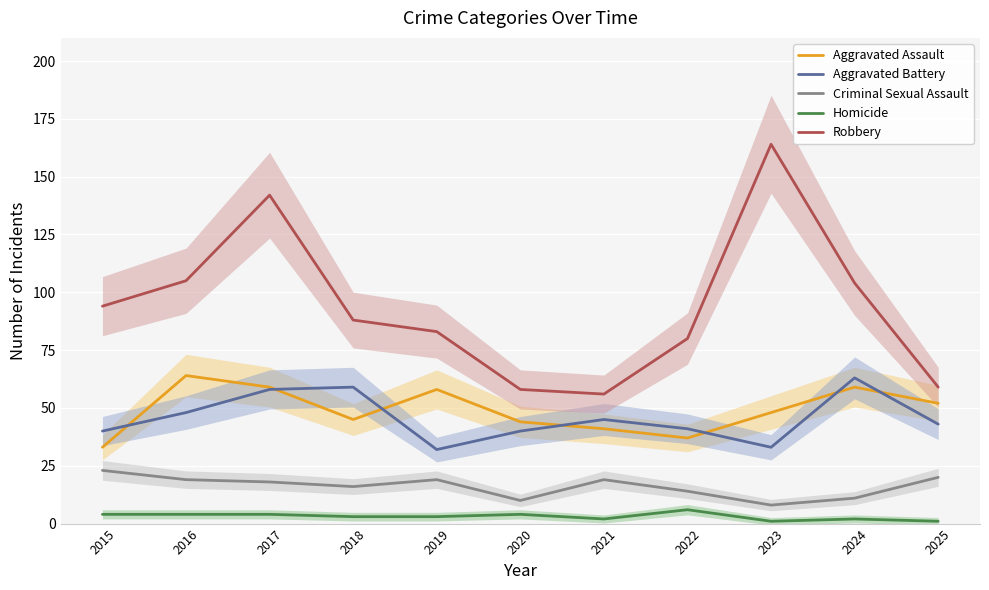

At which label is Robbery closest to 110?

2016